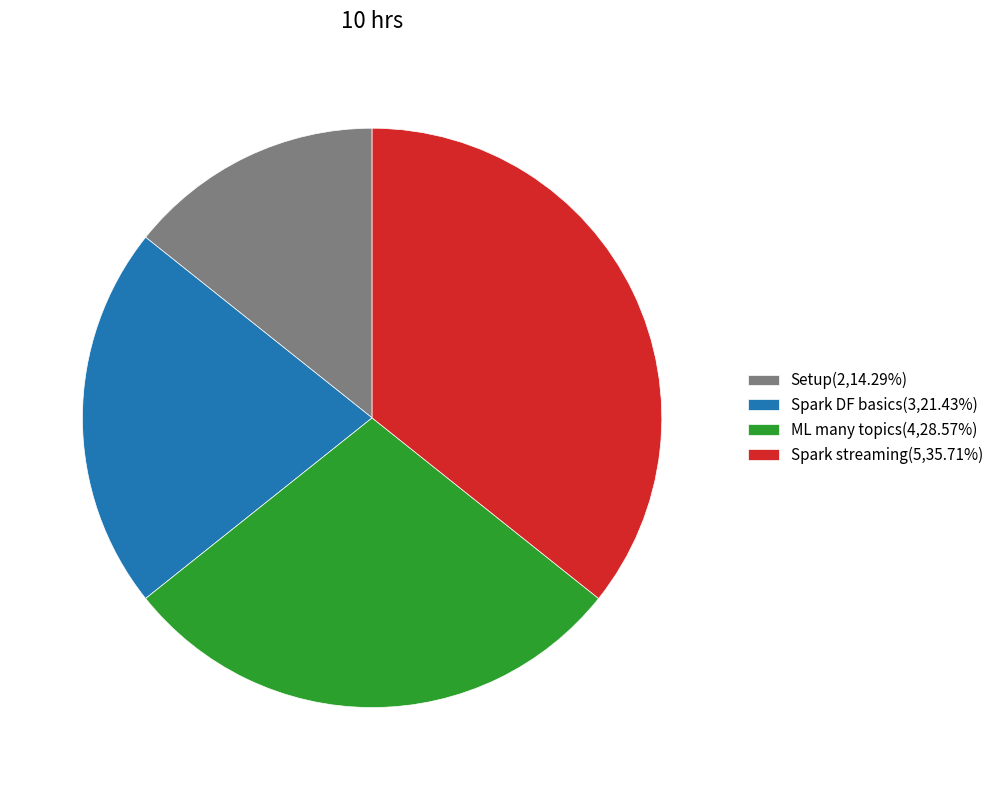

Is the sum of ML many topics(4,28.57%) and Setup(2,14.29%) greater than half?

No